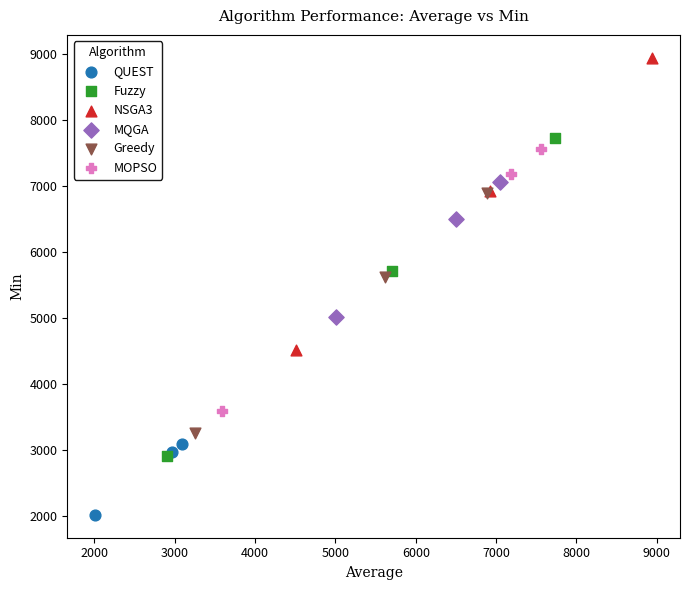

Which series reaches the minimum Y coordinate?

QUEST